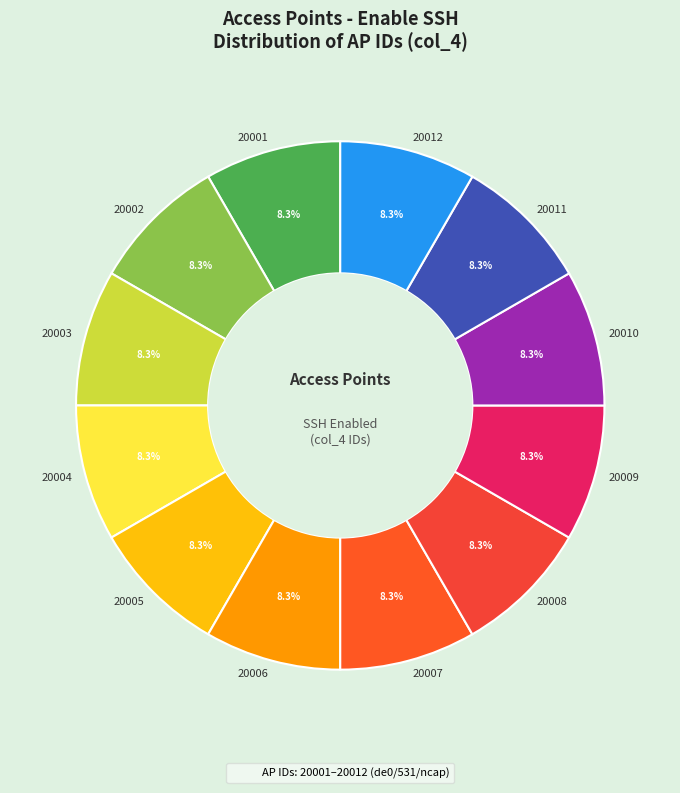

What percentage is NOT represented by 20004?

91.7%